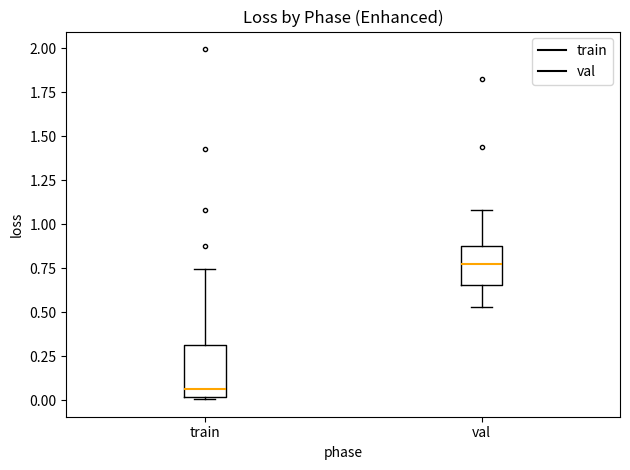

Which box's median line is the highest?

val